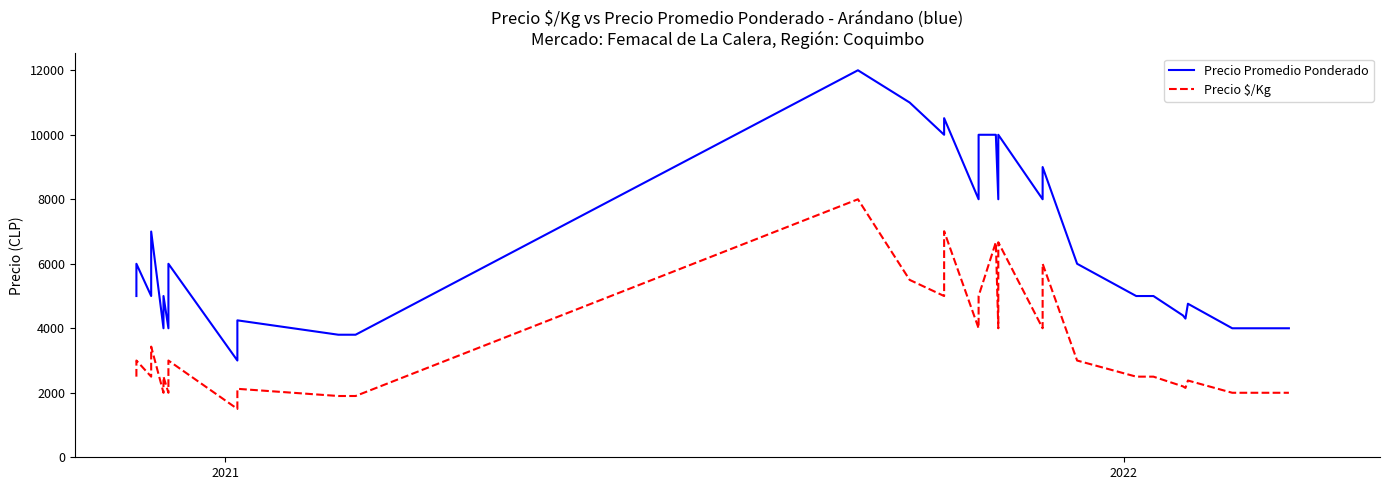

What are all the series names shown in the legend?

Precio Promedio Ponderado, Precio $/Kg